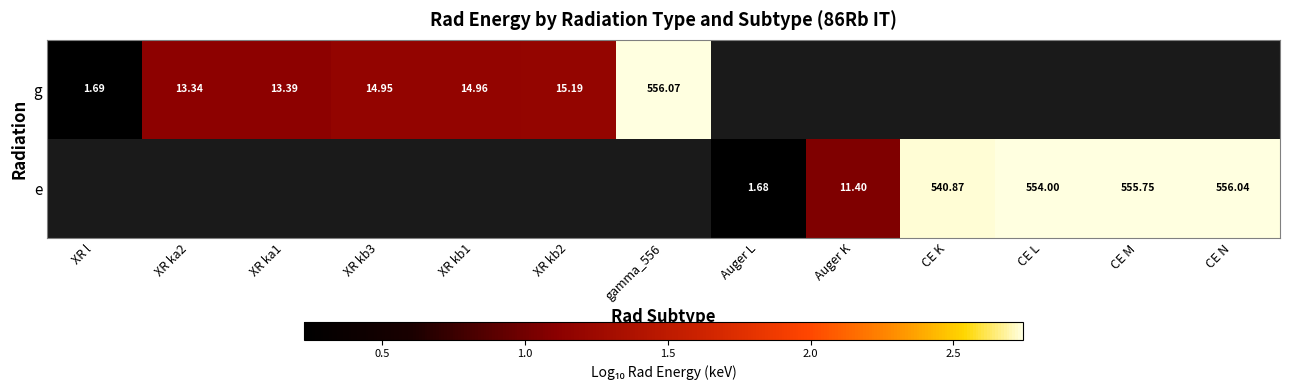

At which category does the chart reach its peak across all series?

gamma_556